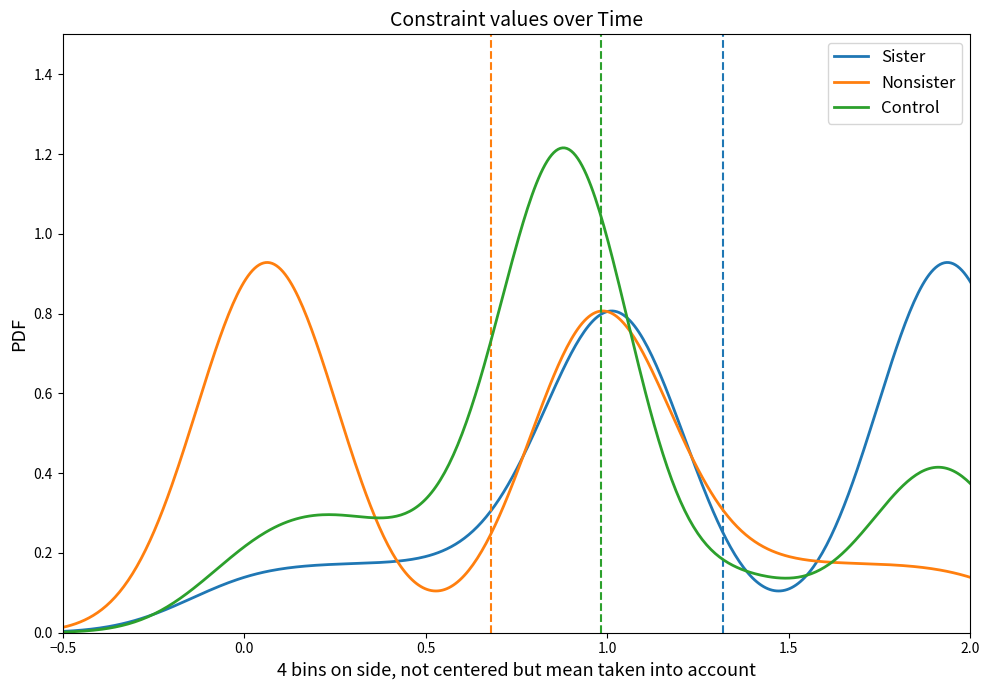

Which series has the widest spread of values?

Control